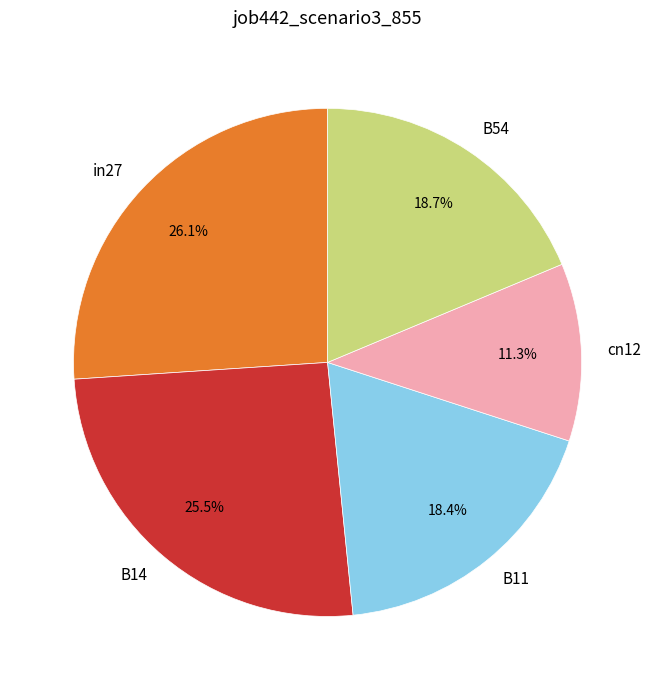

Is it true that in27 is 26% of the pie?

True